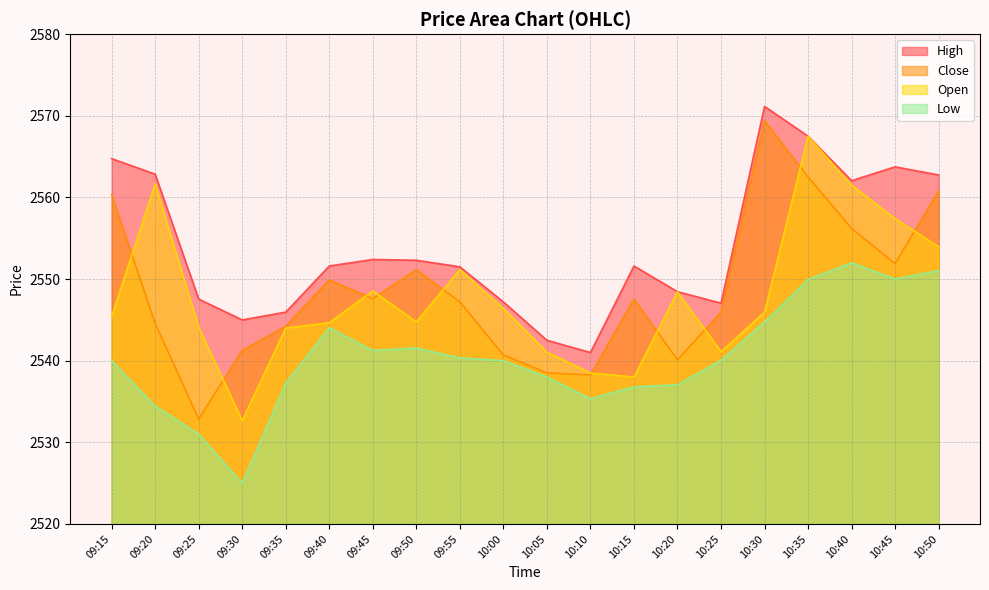

How many data points in Open are above 2545?

11